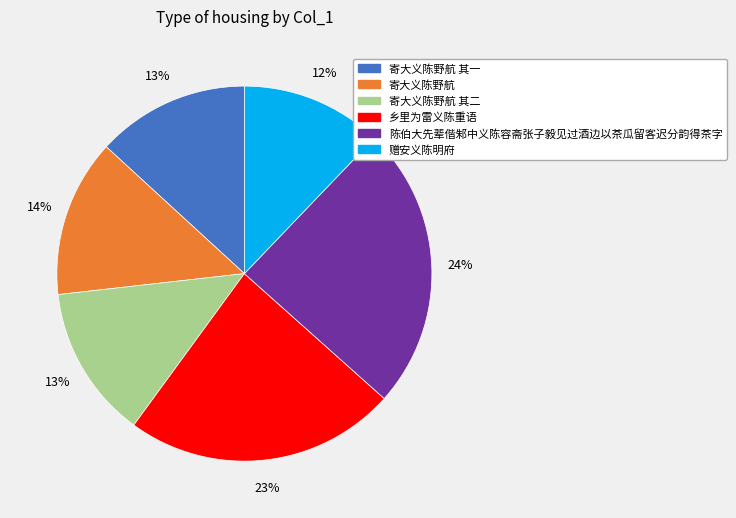

The 赠安义陈明府 slice represents 4% of the pie. True or false?

False